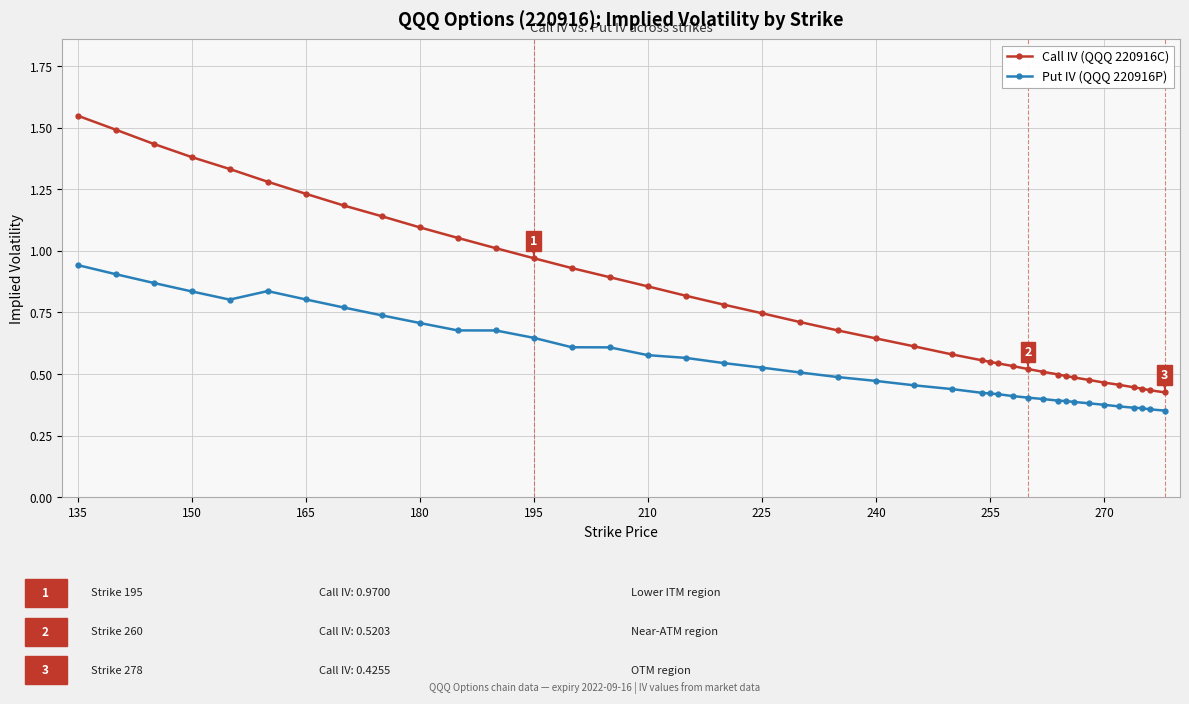

Rank the series by their maximum value, from lowest to highest.

Put IV (QQQ 220916P), Call IV (QQQ 220916C)